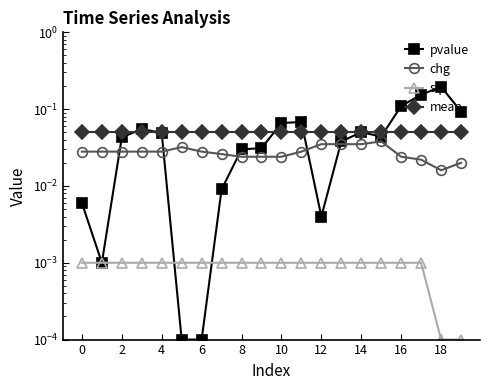

Reading left to right, transcribe all the data shown in this chart.

pvalue: 0.0	0.0	0.0	0.1	0.0	0.0	0.0	0.0	0.0	0.0	0.1	0.1	0.0	0.0	0.1	0.0	0.1	0.2	0.2	0.1
chg: 0.0	0.0	0.0	0.0	0.0	0.0	0.0	0.0	0.0	0.0	0.0	0.0	0.0	0.0	0.0	0.0	0.0	0.0	0.0	0.0
slp: 0.0	0.0	0.0	0.0	0.0	0.0	0.0	0.0	0.0	0.0	0.0	0.0	0.0	0.0	0.0	0.0	0.0	0.0	0.0	0.0
mean: 0.1	0.1	0.1	0.1	0.1	0.1	0.1	0.1	0.1	0.1	0.1	0.1	0.1	0.1	0.1	0.1	0.1	0.1	0.1	0.1